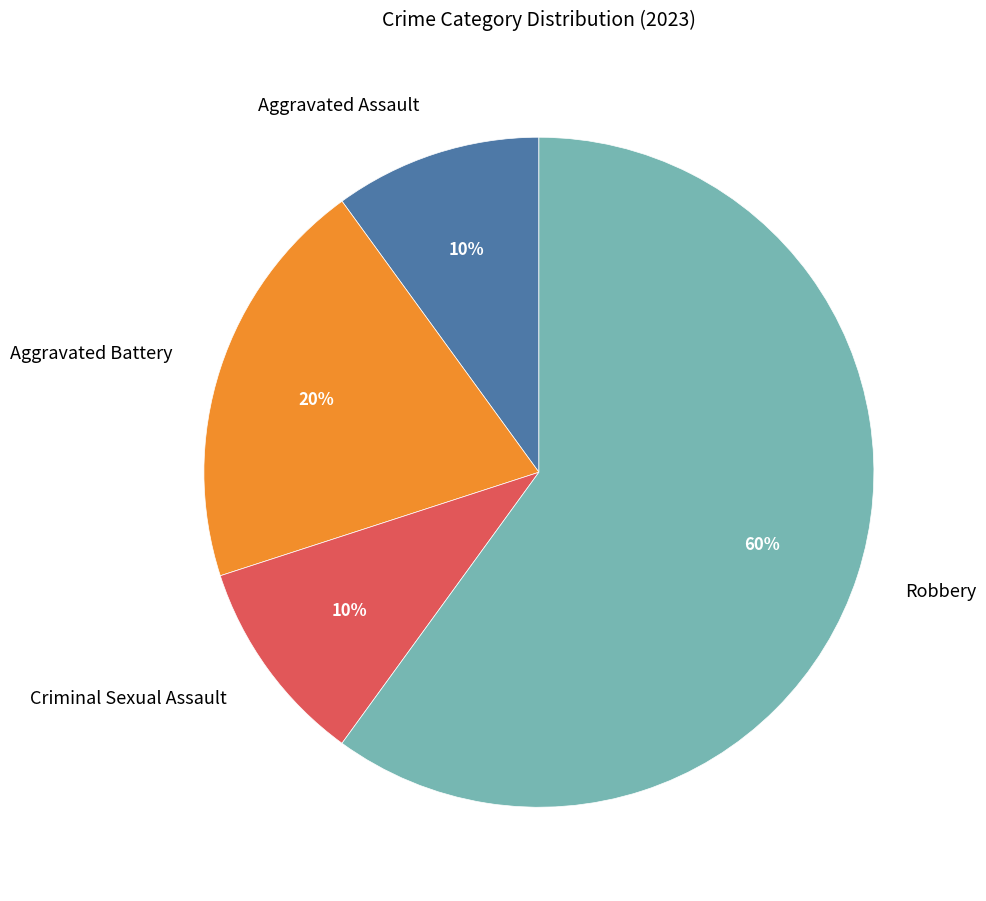

Is it true that Robbery is 60% of the pie?

True